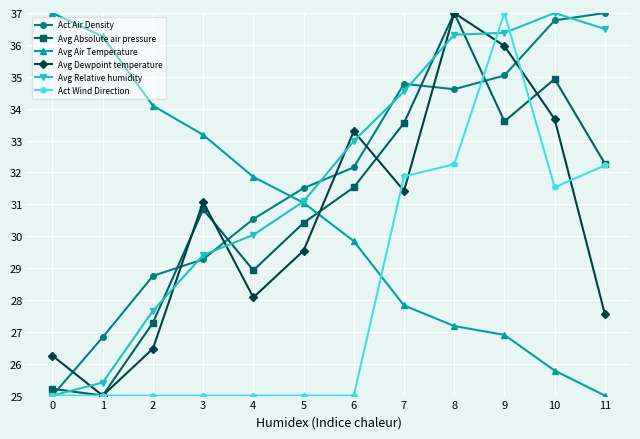

What is the average value of the Avg Absolute air pressure series?

30.9